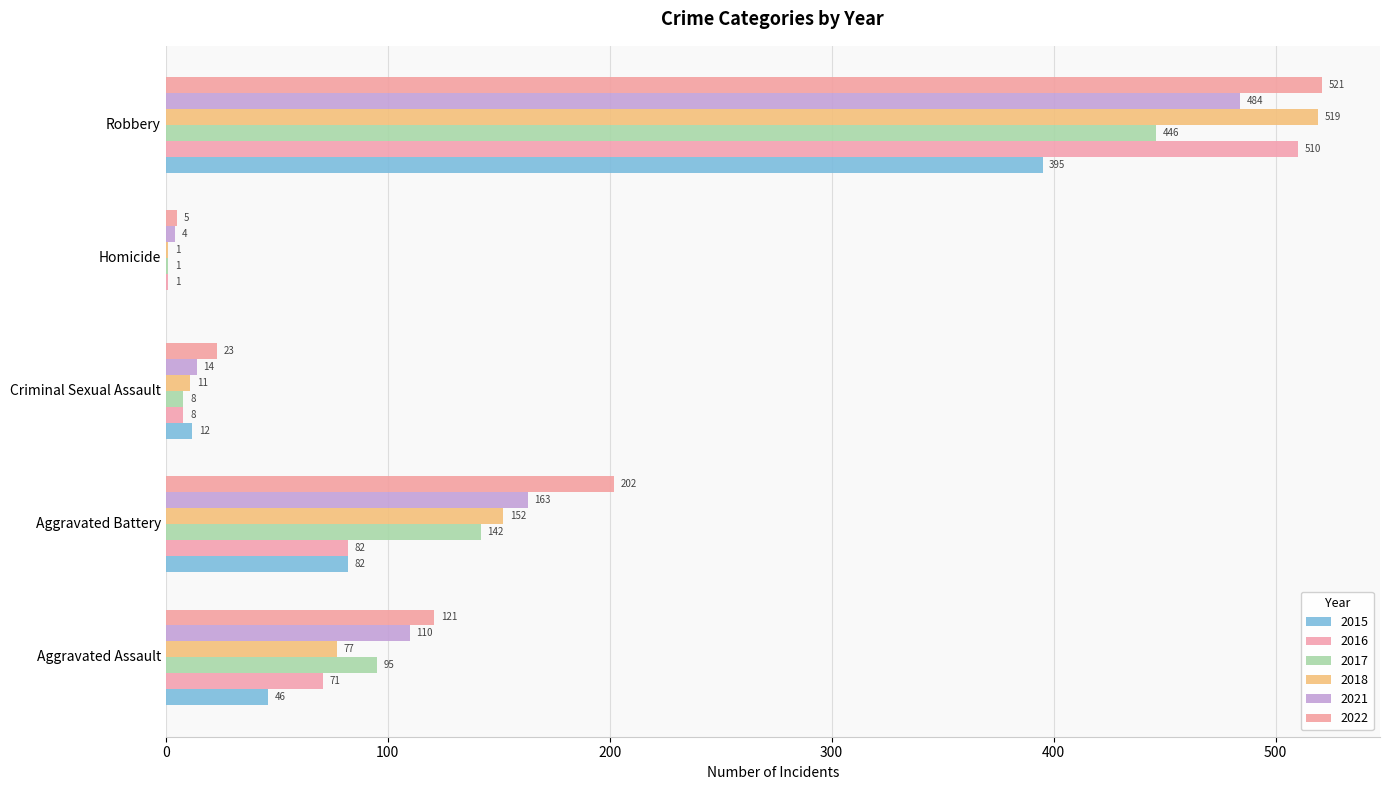

How many categories are shown in the chart?

5